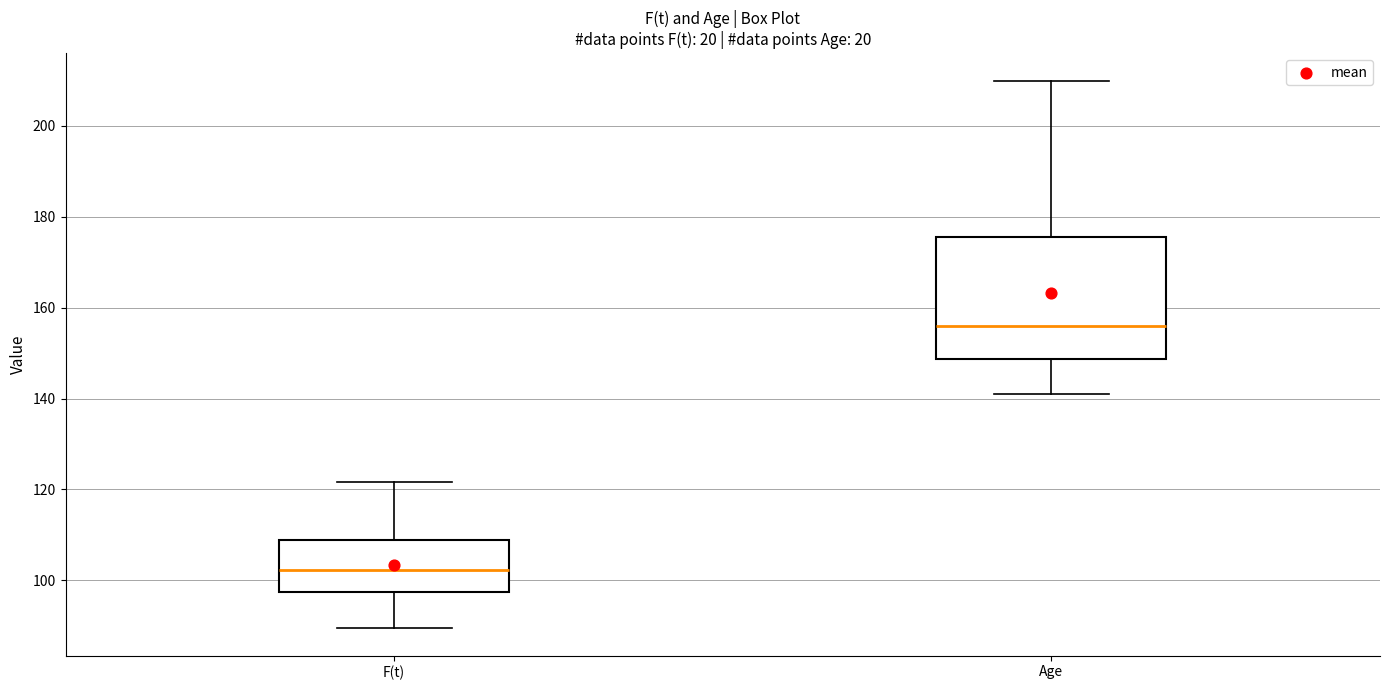

Reading left to right, transcribe this box plot: for each box, give where its median line is, the range the box spans, and where its two whiskers end, as read against the y-axis. The values are not printed on the chart, so give them approximately, as read against the axis.

F(t): median 102, box 98 to 108, whiskers 90 to 122
Age: median 156, box 148 to 176, whiskers 142 to 210